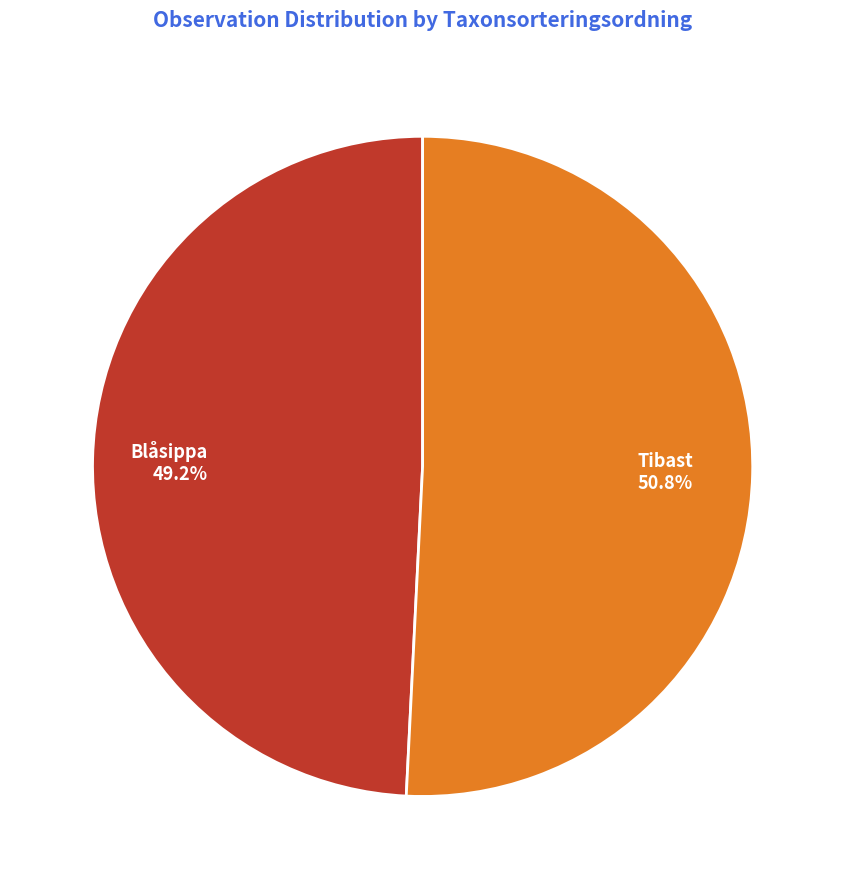

What portion of the pie excludes Blåsippa?

50.8%